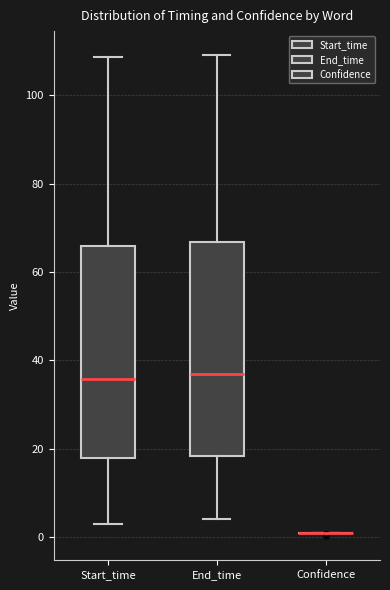

Reading left to right, transcribe this box plot: for each box, give where its median line is, the range the box spans, and where its two whiskers end, as read against the y-axis. The values are not printed on the chart, so give them approximately, as read against the axis.

Start_time: median 36, box 18 to 66, whiskers 2 to 108
End_time: median 36, box 18 to 66, whiskers 4 to 110
Confidence: box collapsed to a line at 0, whiskers 0 to 0